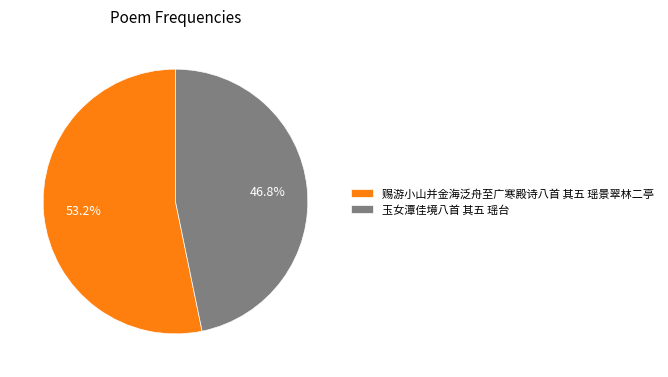

How many slices are in this pie chart?

2